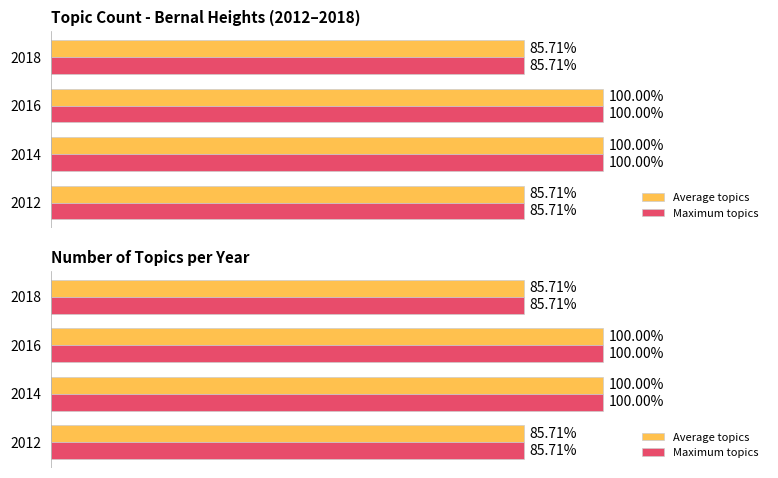

How many values in the Maximum topics series are below 100?

2